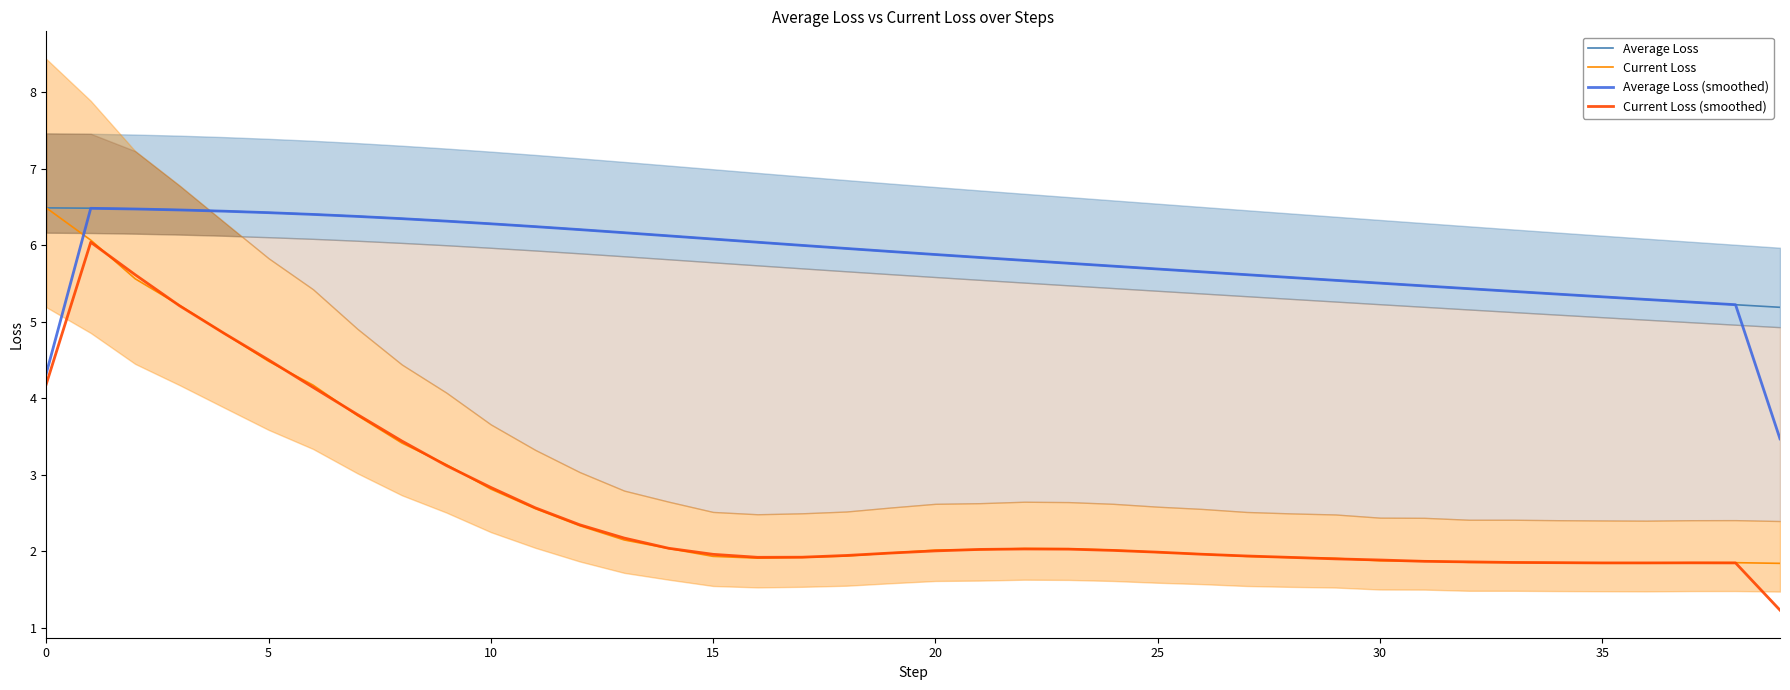

How many interior local peaks does the Current Loss (smoothed) series have?

3